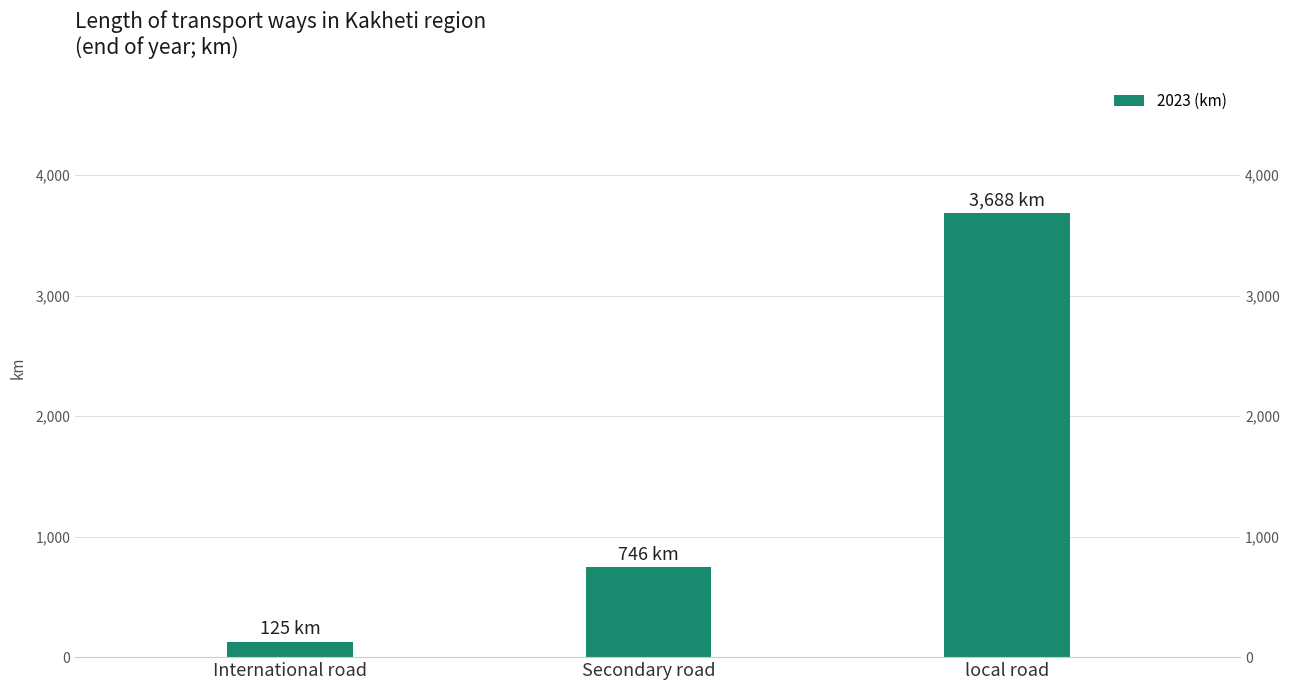

What is the difference between the values at local road and Secondary road?

2941.4